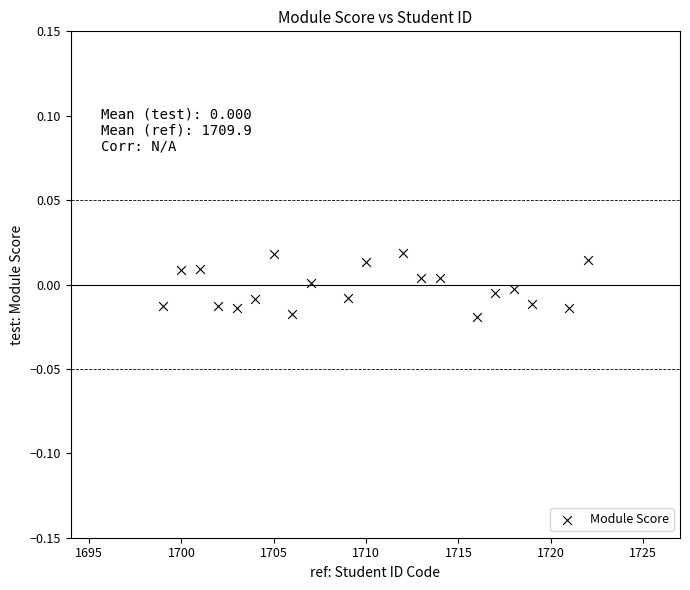

What is the range of X values (max minus min)?

23.0